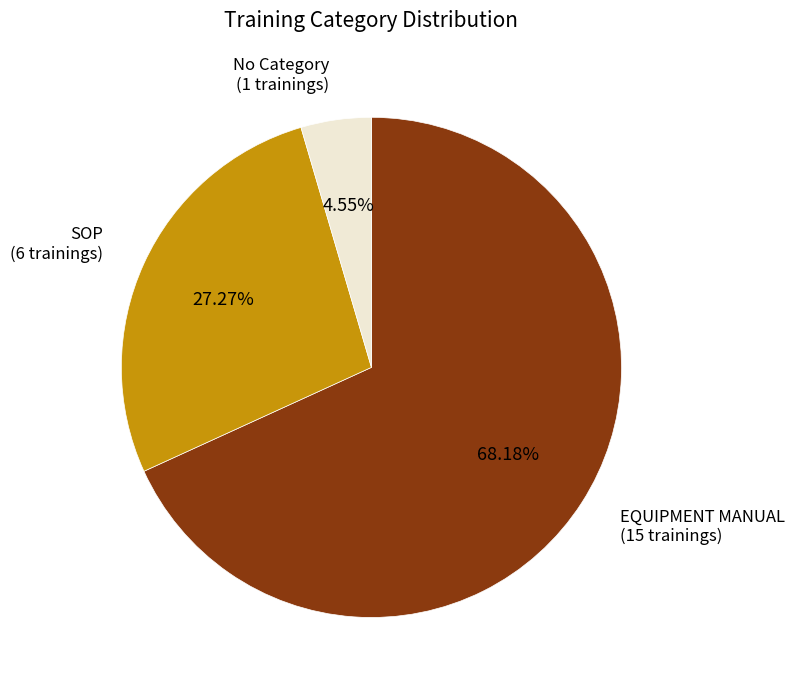

Is there a majority slice in this chart?

Yes